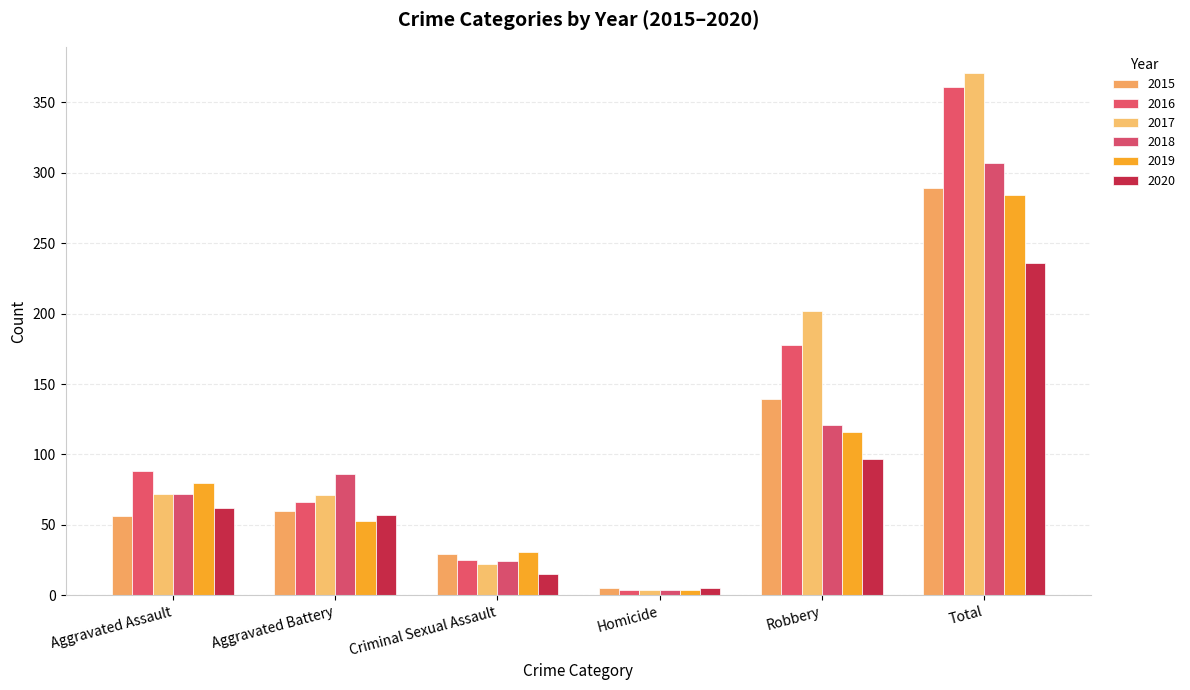

What is the label of the 6th bar from the left?

Total